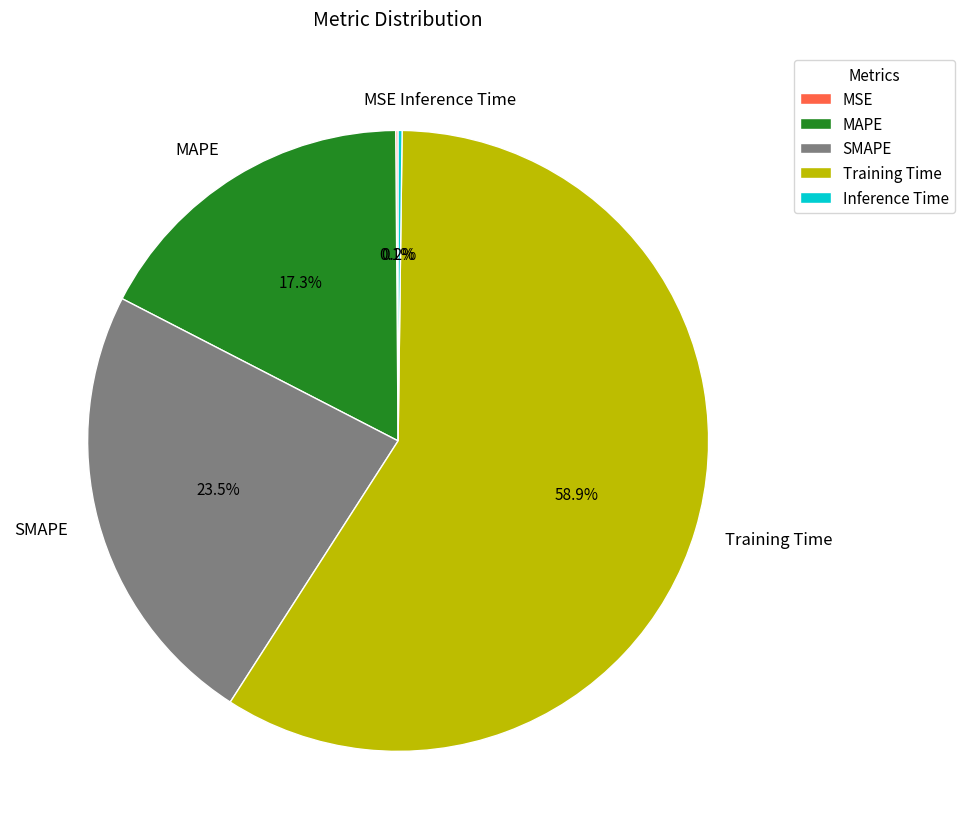

Which slice is the largest?

Training Time